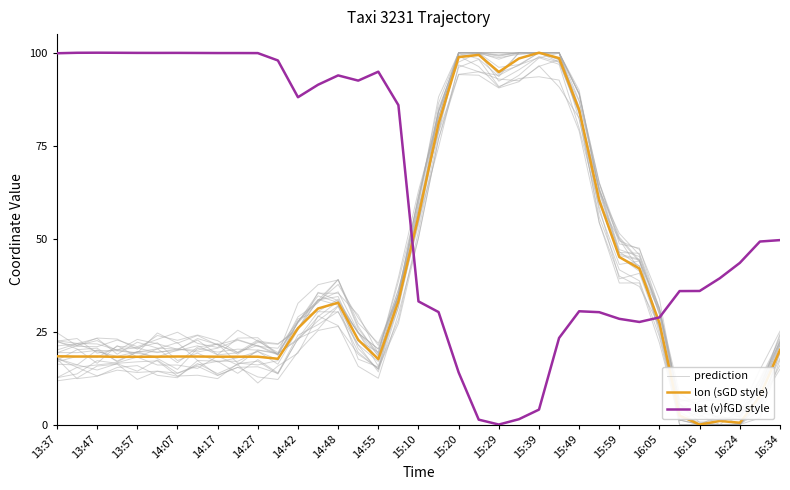

In lat (v)fGD style, how many points are lower than both neighbors (excluding endpoints)?

5